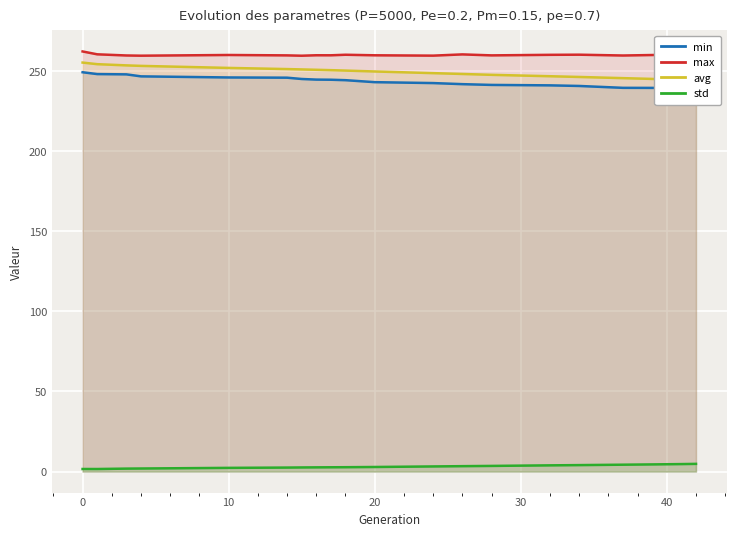

True or false: std and max intersect in this chart.

False